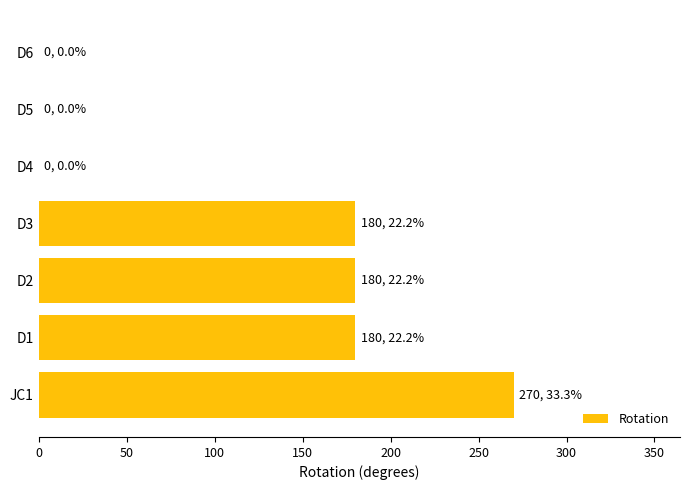

Which category has the highest value across all series?

JC1